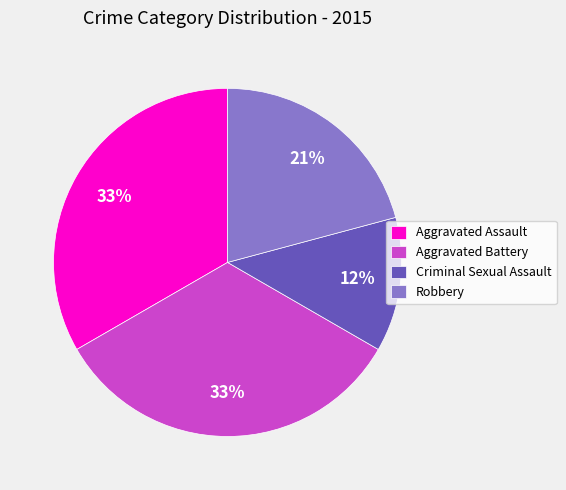

To the nearest percent, what portion does Robbery represent?

21%